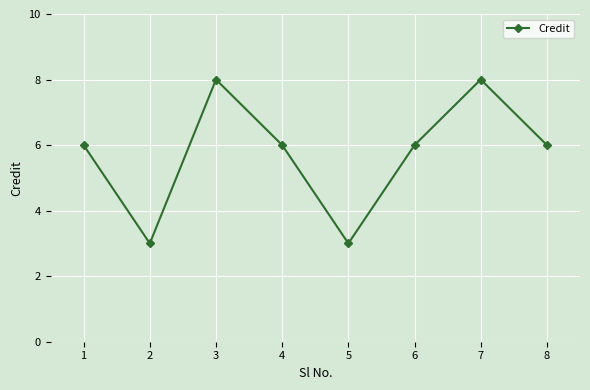

Approximately how many times larger is the value at 6 compared to 8?

1.0